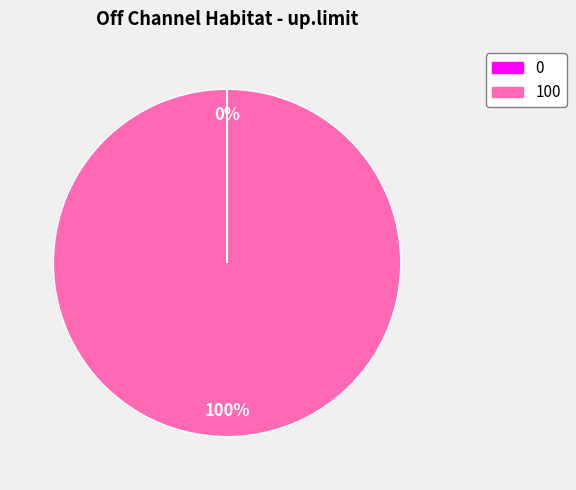

Combined, do 100 and 0 account for over 50%?

Yes